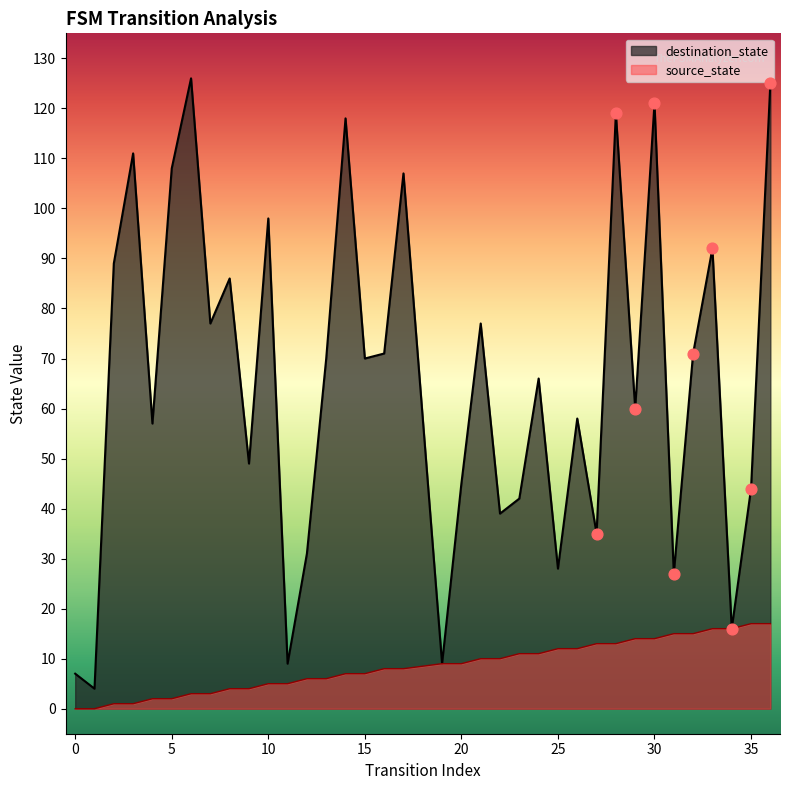

At which category is the sum across all series the highest?

36